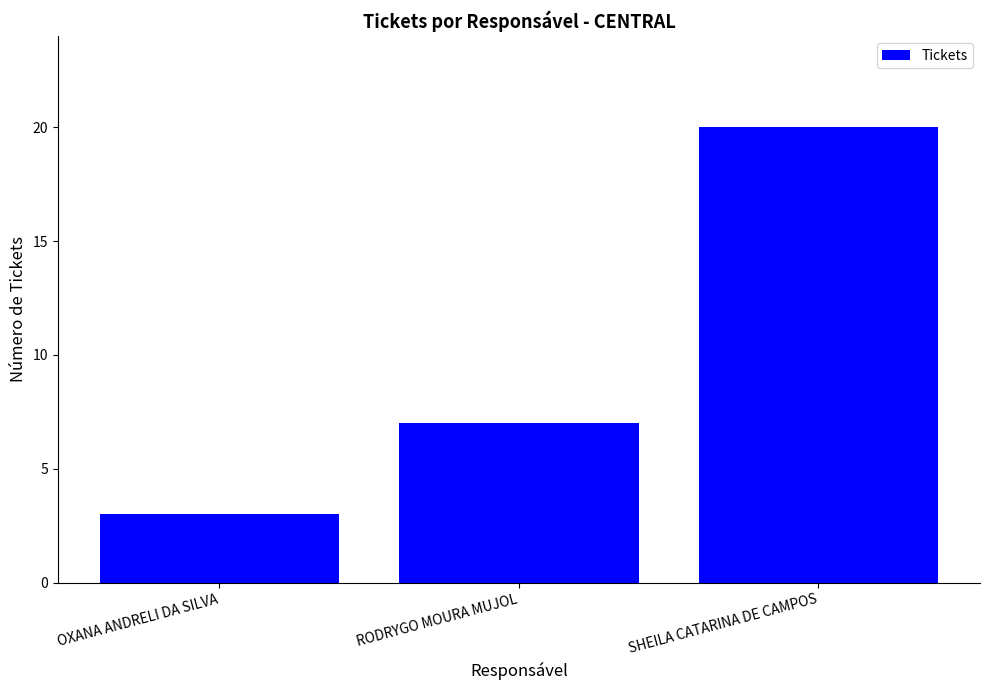

What is the average value?

10